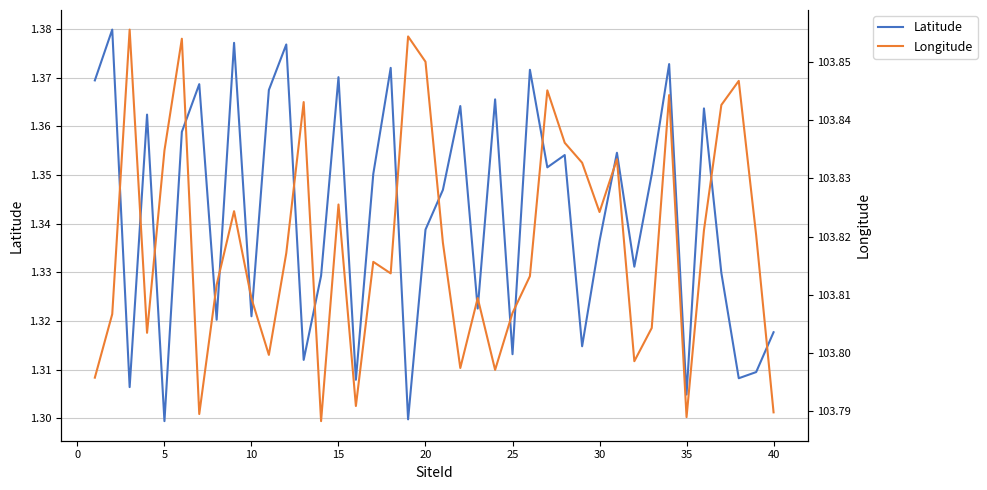

Reading left to right, list all the values displayed in this chart.

Latitude: 1.4	1.4	1.3	1.4	1.3	1.4	1.4	1.3	1.4	1.3	1.4	1.4	1.3	1.3	1.4	1.3	1.4	1.4	1.3	1.3	1.3	1.4	1.3	1.4	1.3	1.4	1.4	1.4	1.3	1.3	1.4	1.3	1.4	1.4	1.3	1.4	1.3	1.3	1.3	1.3
Longitude: 103.8	103.8	103.9	103.8	103.8	103.9	103.8	103.8	103.8	103.8	103.8	103.8	103.8	103.8	103.8	103.8	103.8	103.8	103.9	103.9	103.8	103.8	103.8	103.8	103.8	103.8	103.8	103.8	103.8	103.8	103.8	103.8	103.8	103.8	103.8	103.8	103.8	103.8	103.8	103.8